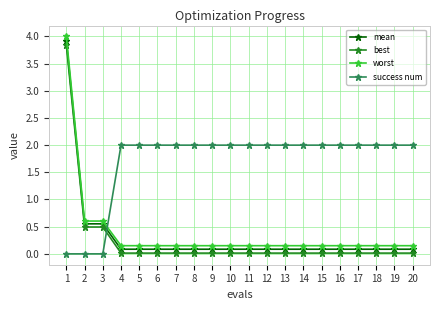

List the series in order of their peak value, highest first.

worst, mean, best, success num